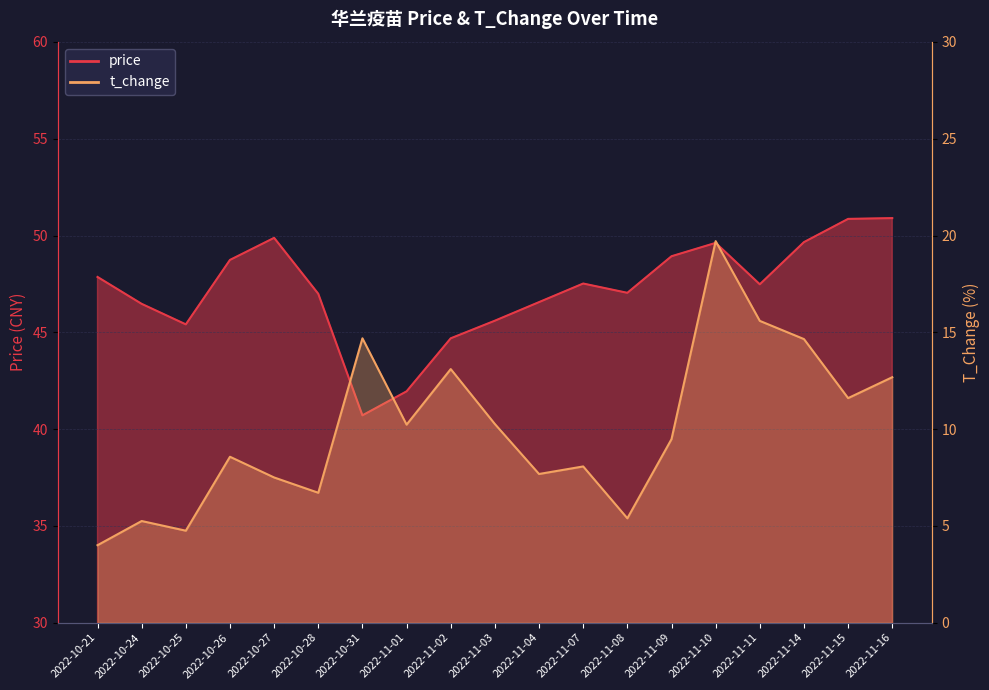

True or false: t_change and price cross at least once.

False